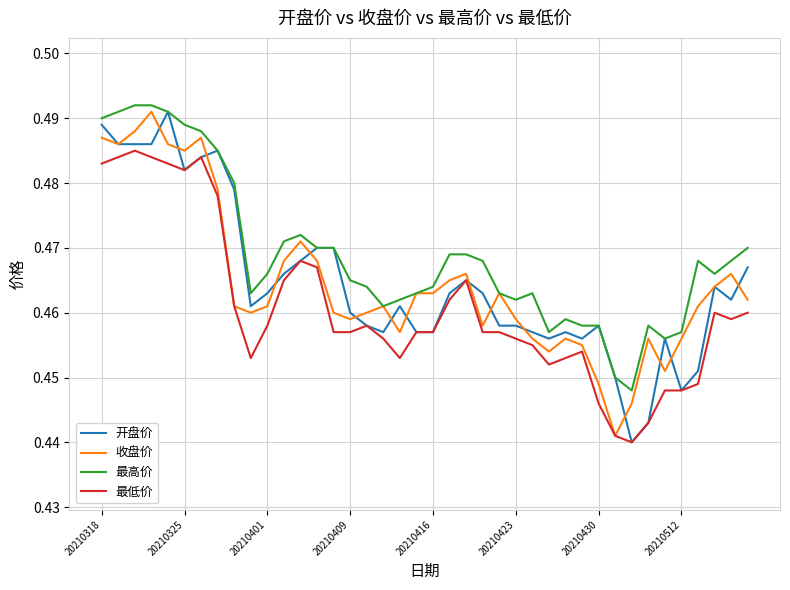

True or false: 最高价 and 最低价 cross at least once.

False